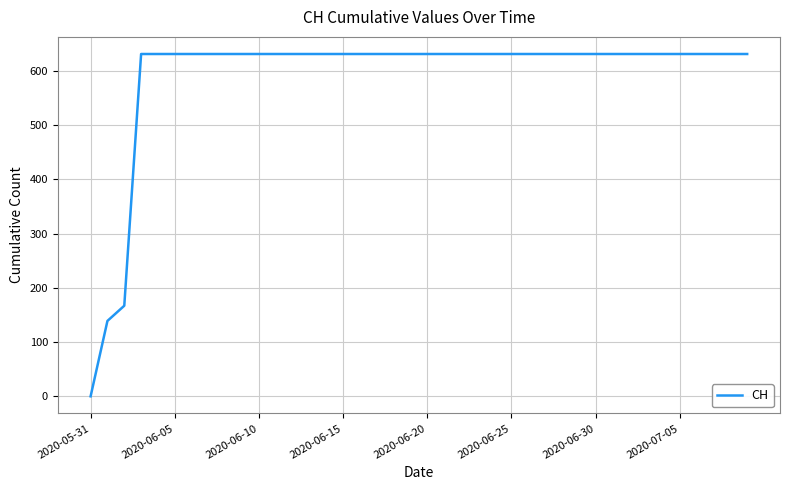

What is the greatest value displayed?

631